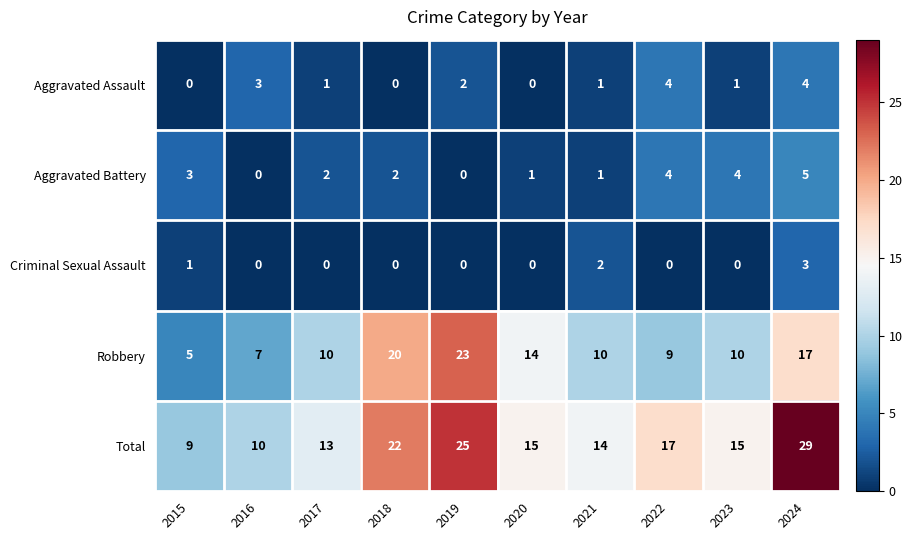

What is the sum of all Criminal Sexual Assault values?

6